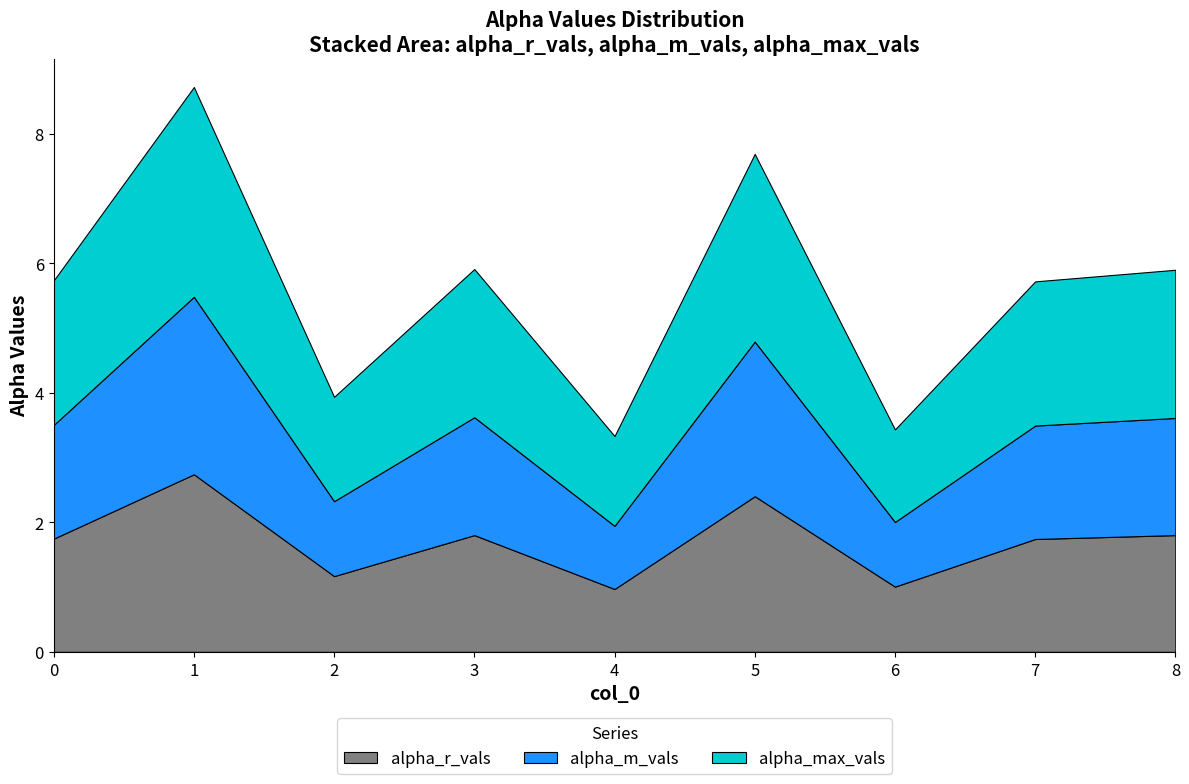

What are all the series names shown in the legend?

alpha_r_vals, alpha_m_vals, alpha_max_vals